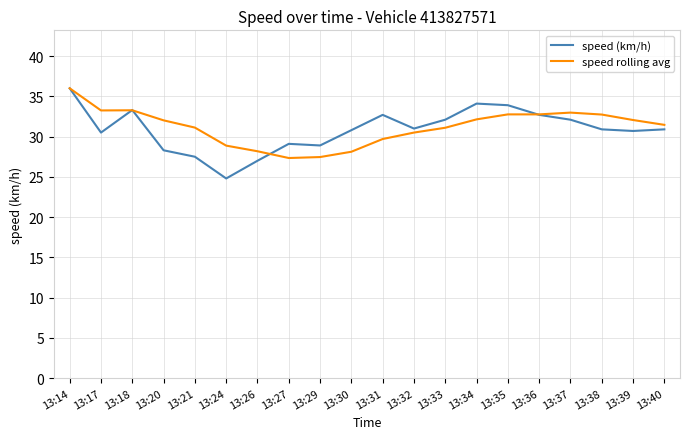

What is the sum of all speed (km/h) values?

617.3